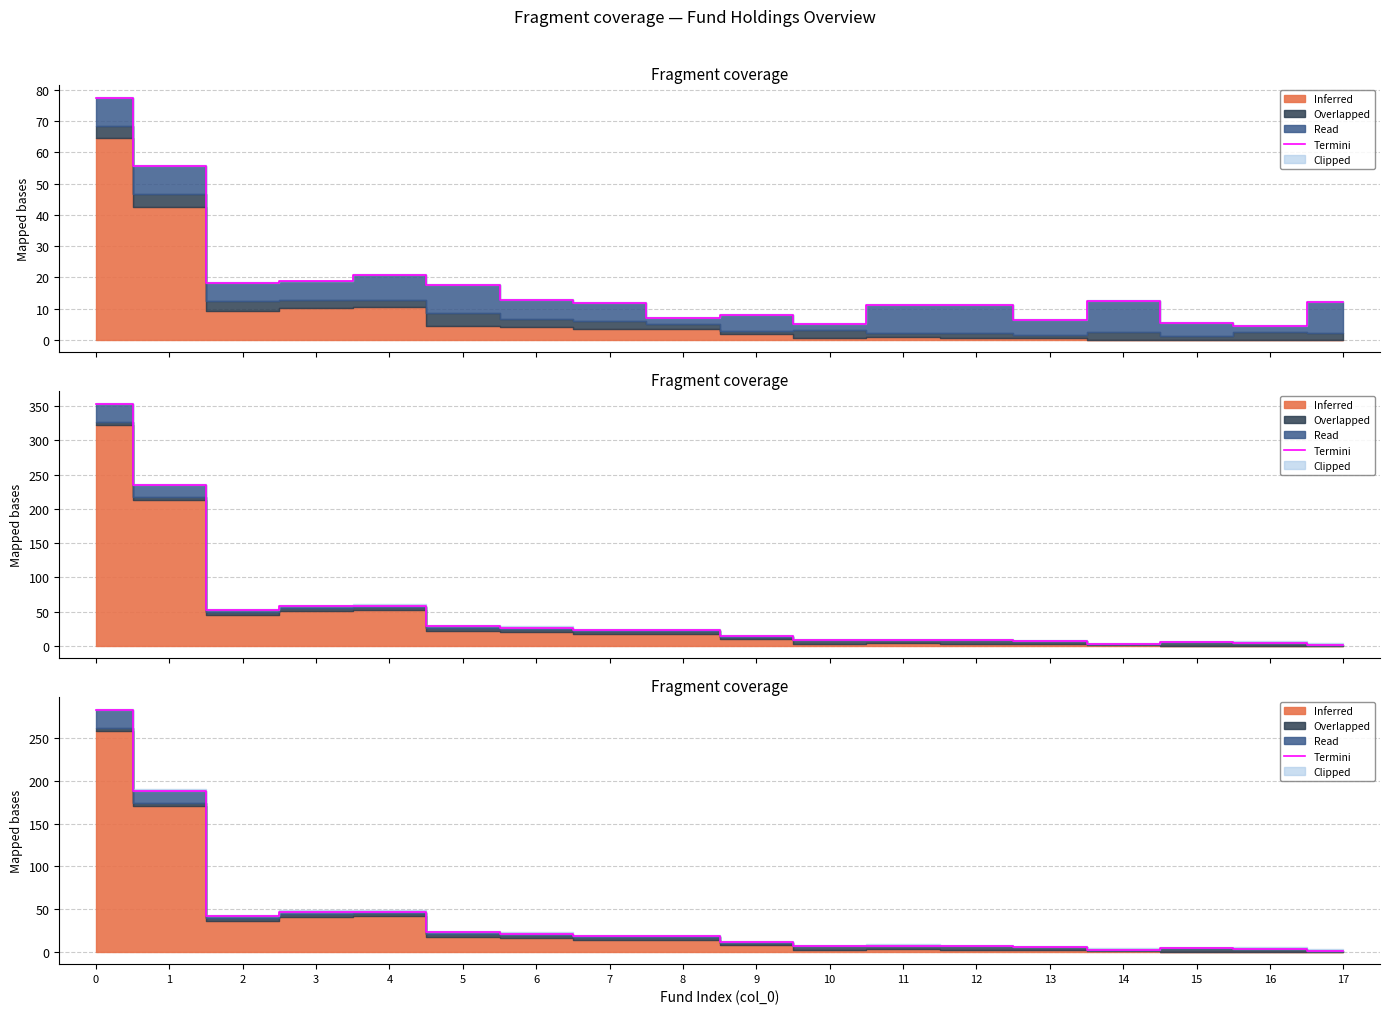

The value at 13 is 3.4. True or false?

False